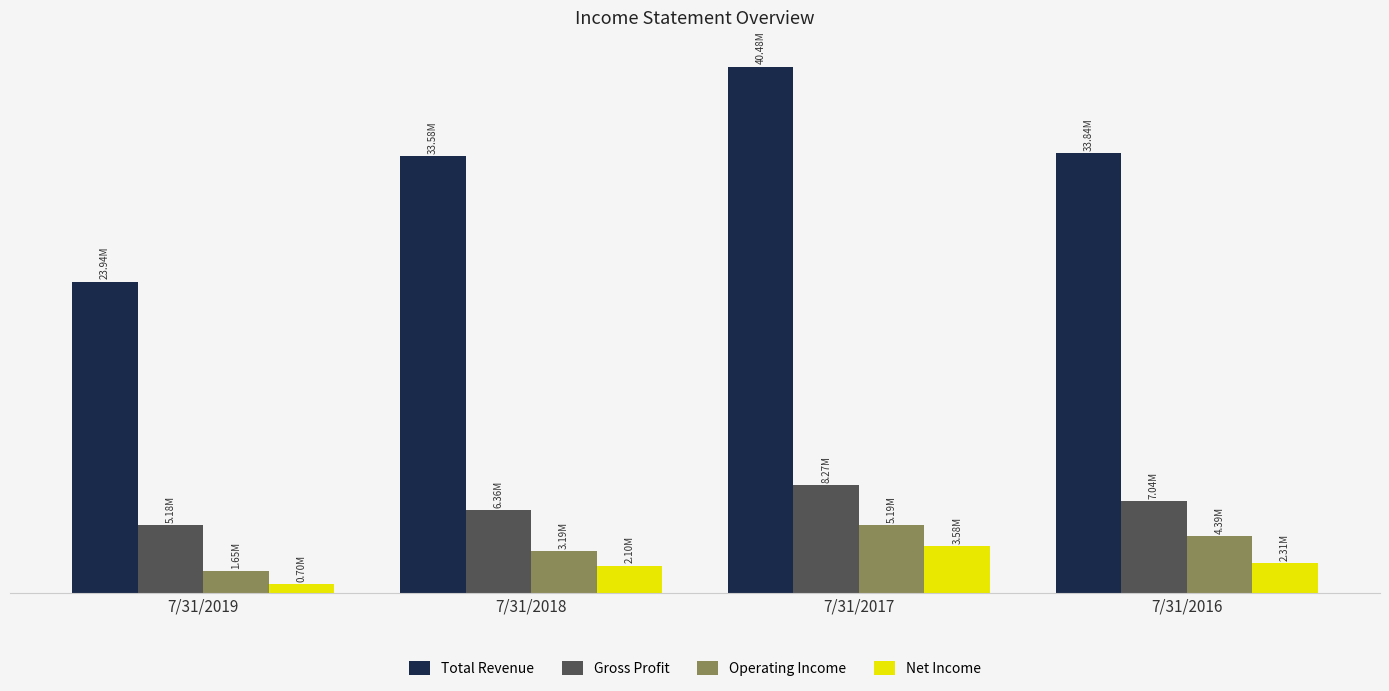

What is the difference between the Total Revenue values at 7/31/2019 and 7/31/2017?

16533844